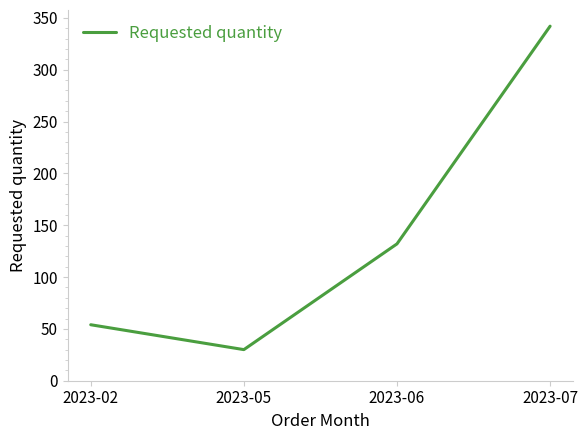

What is the maximum value shown in the chart?

342